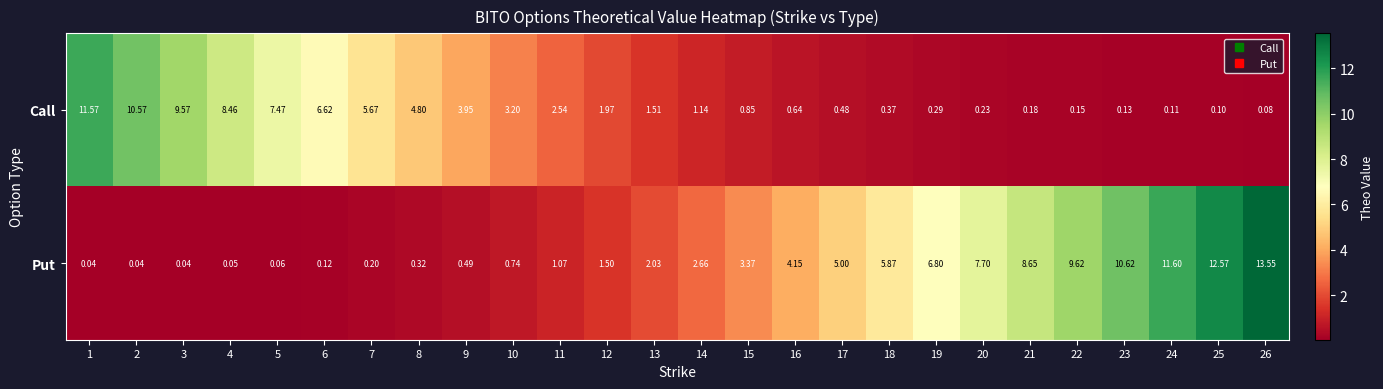

Which series has the largest total across all categories?

Put